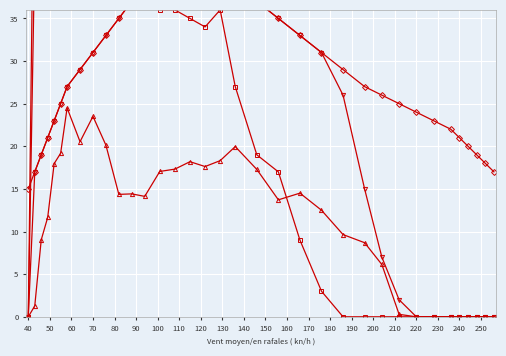

What is the value of the col_2 point at the 8th from the left?

64.0